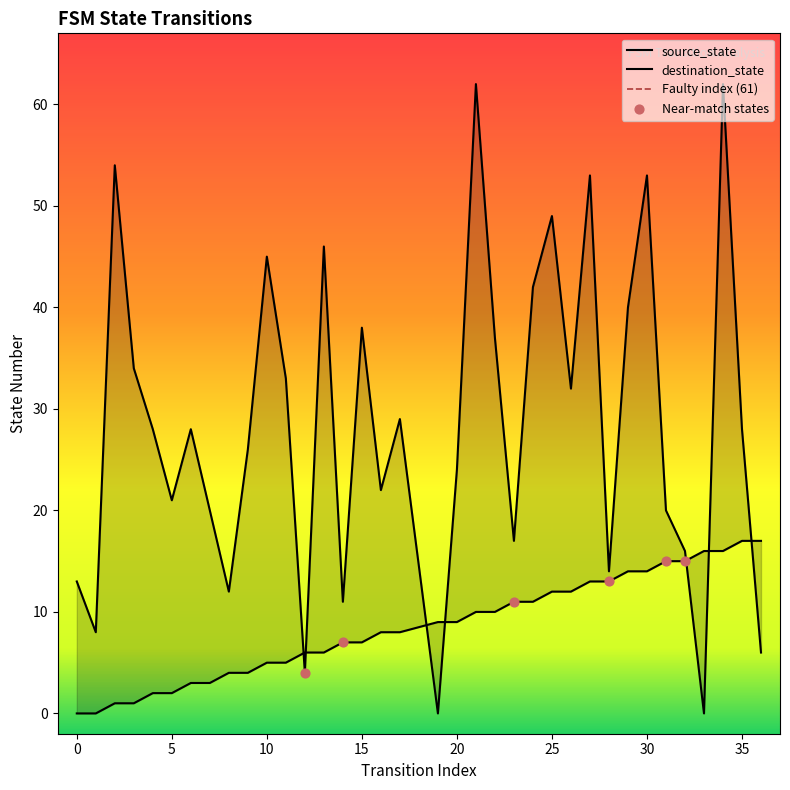

Is the value of destination_state at 20 greater than the value of source_state at 35?

Yes